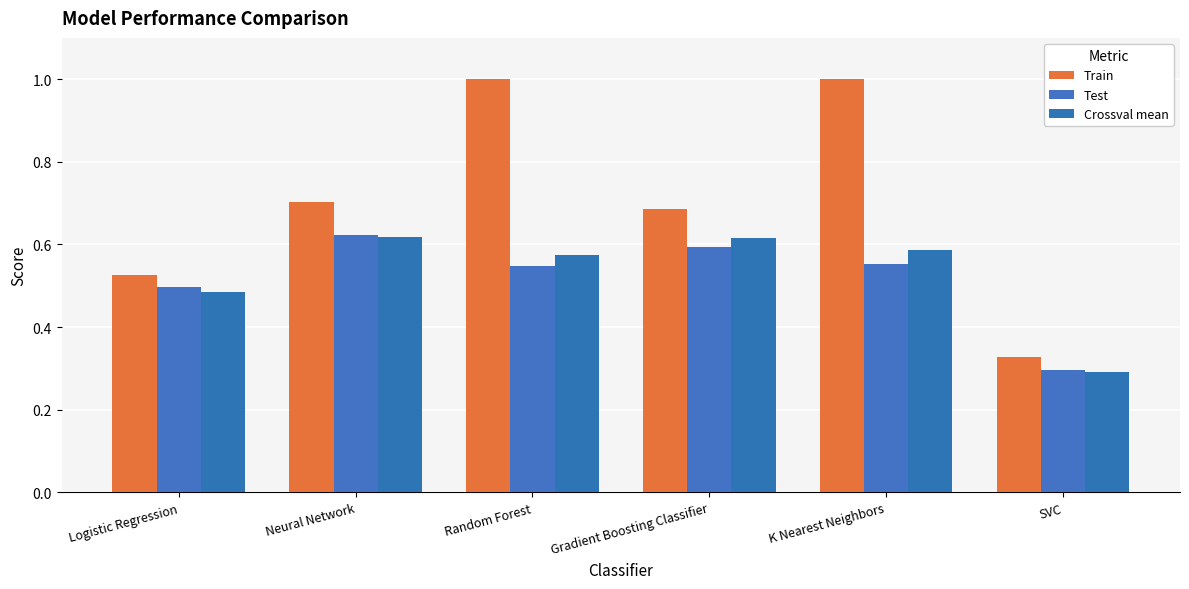

Reading left to right, list all the values displayed in this chart.

Train: Logistic Regression=0.5	Neural Network=0.7	Random Forest=1.0	Gradient Boosting Classifier=0.7	K Nearest Neighbors=1.0	SVC=0.3
Test: Logistic Regression=0.5	Neural Network=0.6	Random Forest=0.5	Gradient Boosting Classifier=0.6	K Nearest Neighbors=0.6	SVC=0.3
Crossval mean: Logistic Regression=0.5	Neural Network=0.6	Random Forest=0.6	Gradient Boosting Classifier=0.6	K Nearest Neighbors=0.6	SVC=0.3